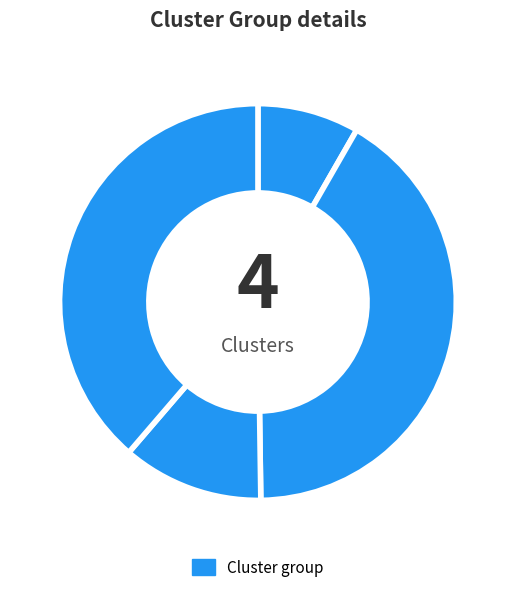

Count the number of slices in the pie.

4